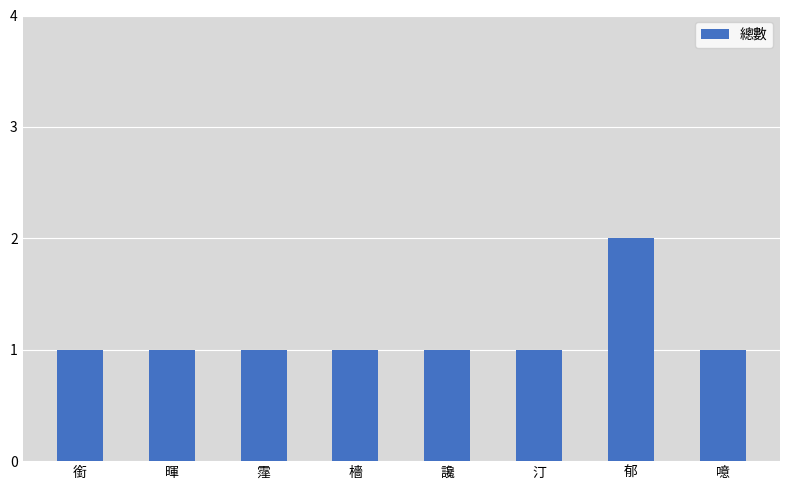

How many bars are there in total?

8